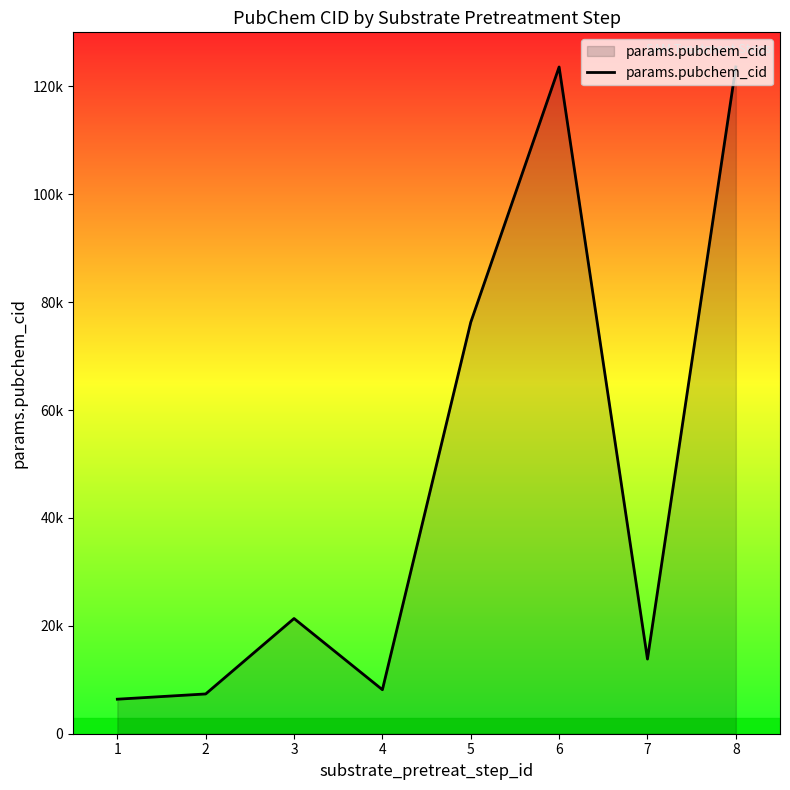

What is the approximate value at 2?

7372